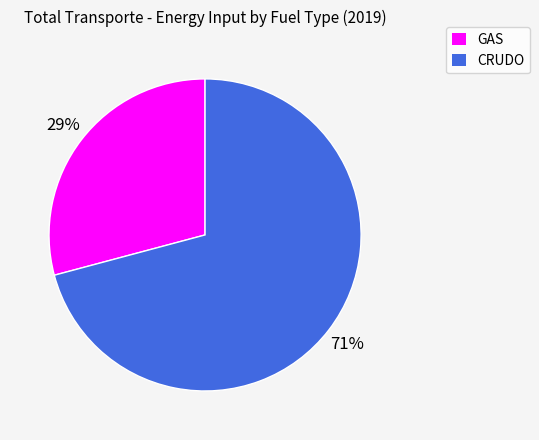

Is it true that GAS is 43% of the pie?

False